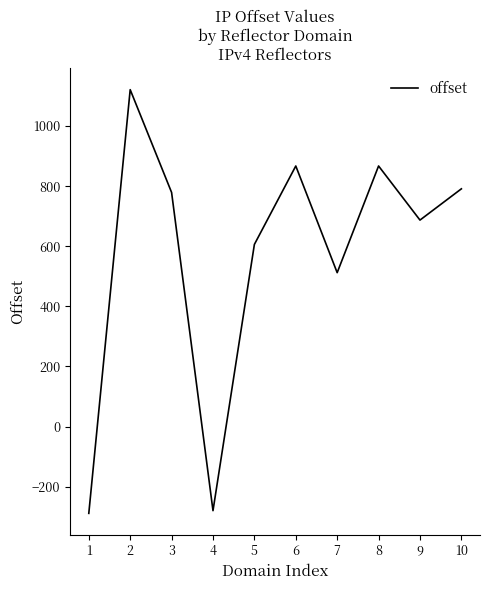

What is the sum of the values at 6 and 8?

1734